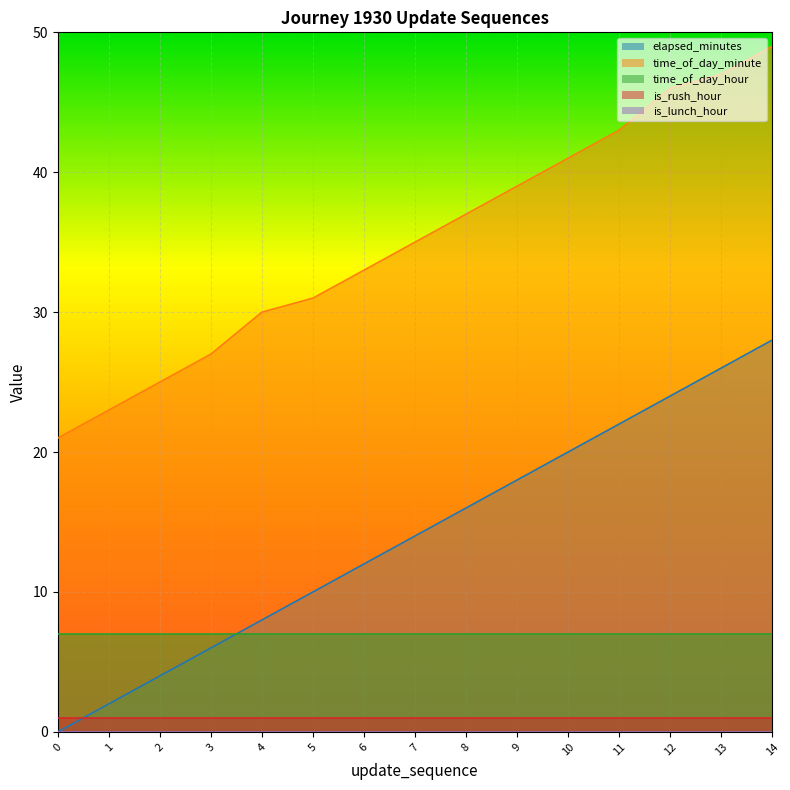

At how many categories does at least one series exceed 14?

15